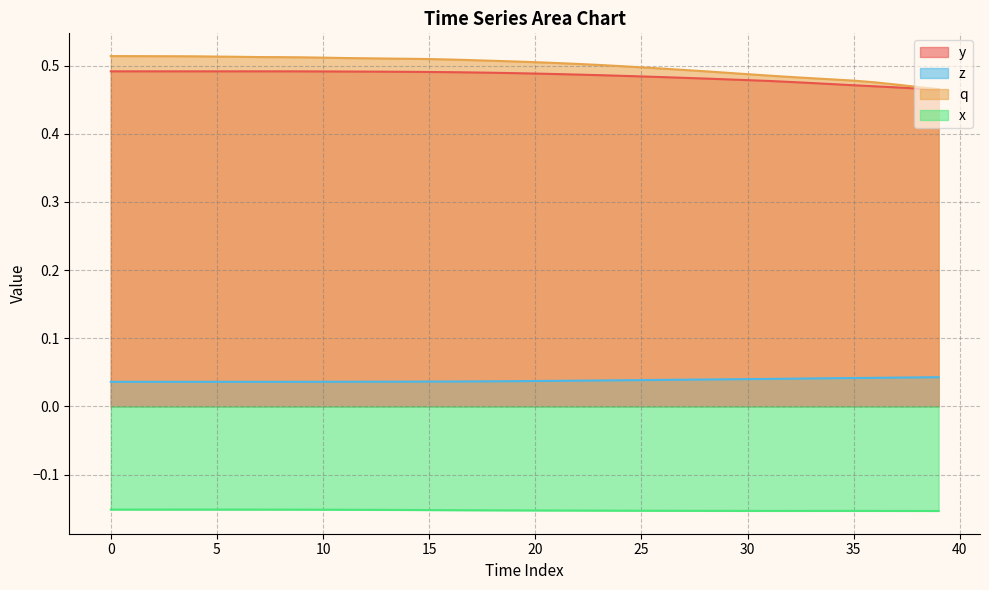

The value of y at 20 is 0.3. True or false?

False